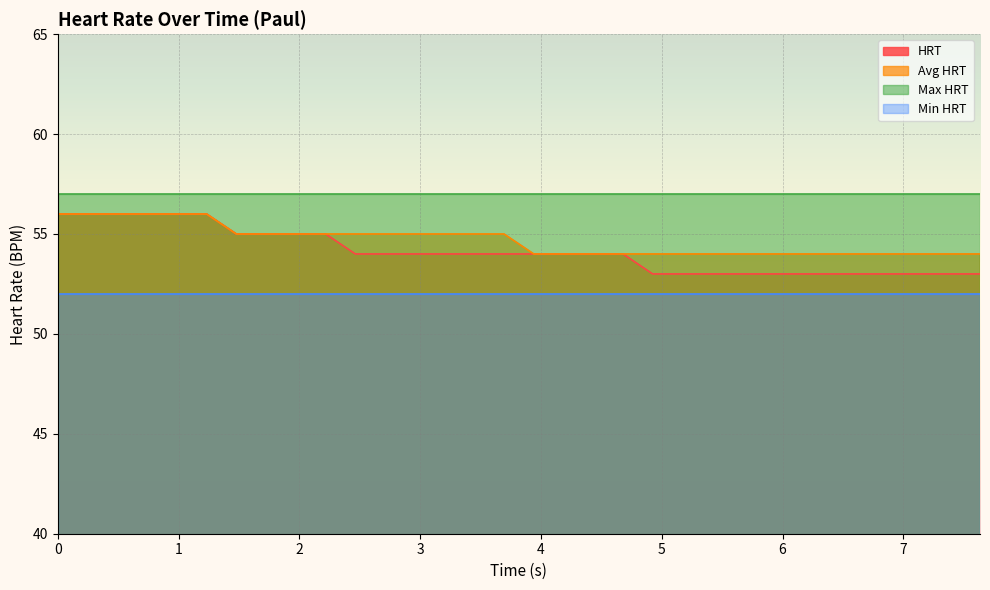

At how many categories does at least one series exceed 54?

32